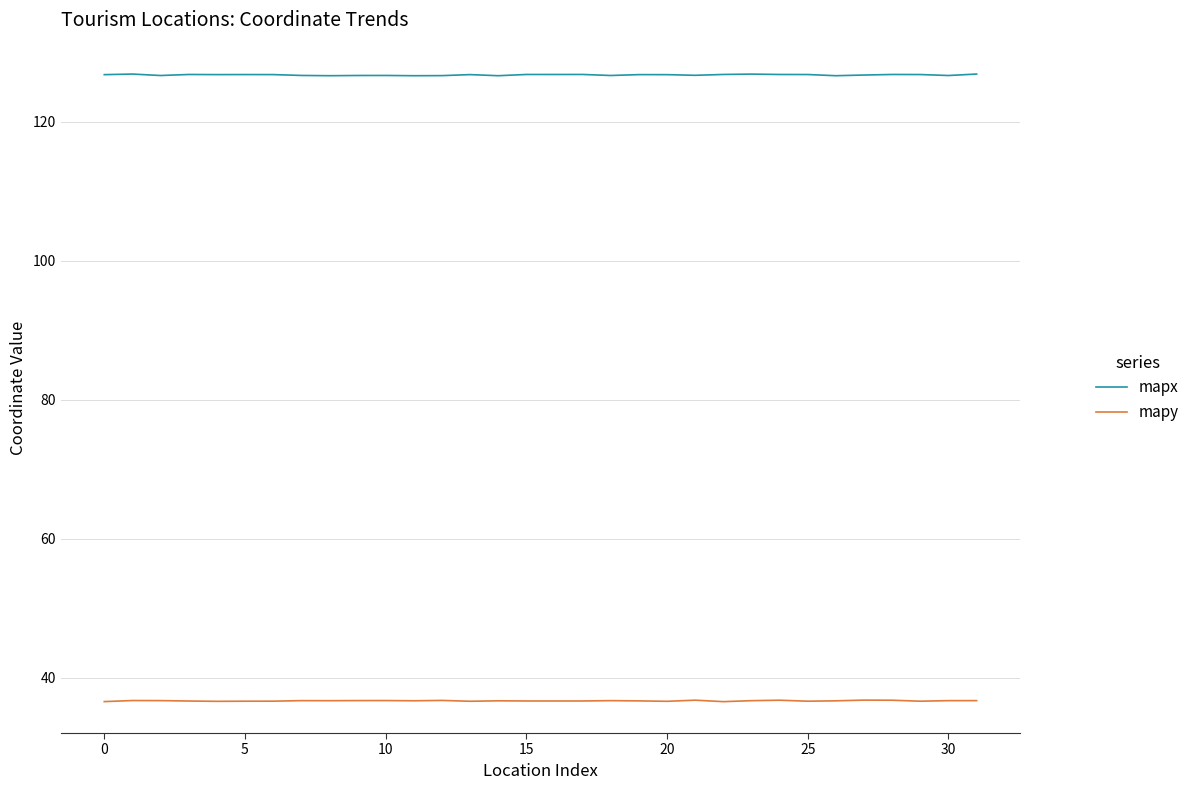

Rank the series by their maximum value, from highest to lowest.

mapx, mapy